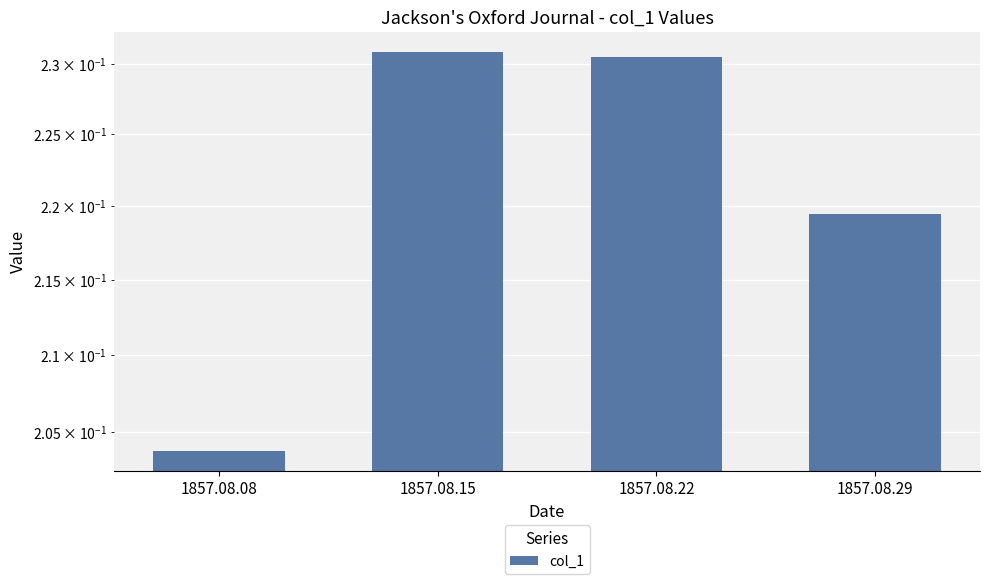

Reading left to right, list all the values displayed in this chart.

1857.08.08=0.2	1857.08.15=0.2	1857.08.22=0.2	1857.08.29=0.2